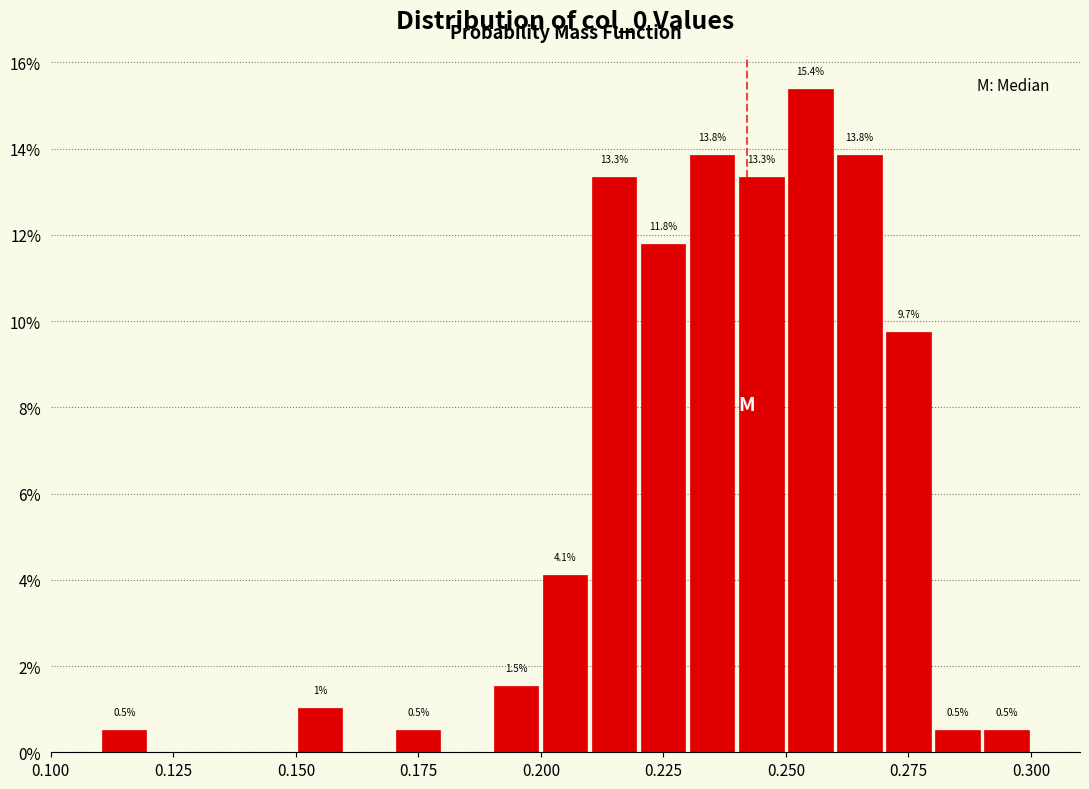

Around what value on the x-axis is the tallest bar? Give the approximate position of its centre, as read against the axis.

0.255